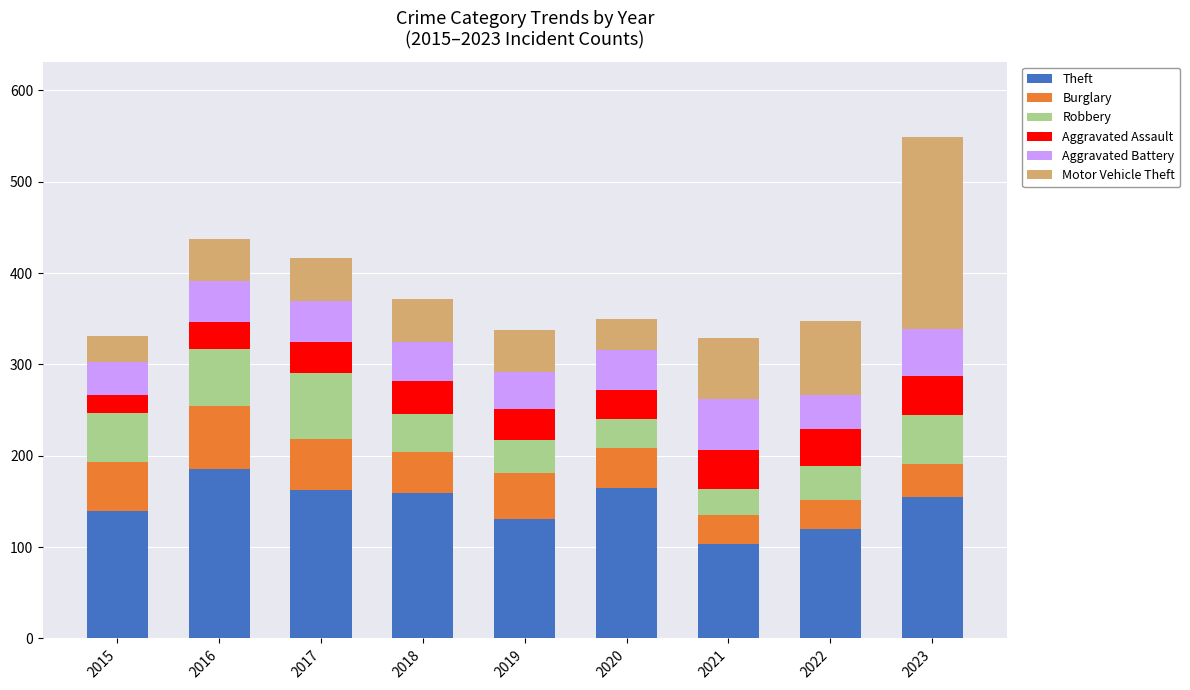

How many series are shown in this chart?

6